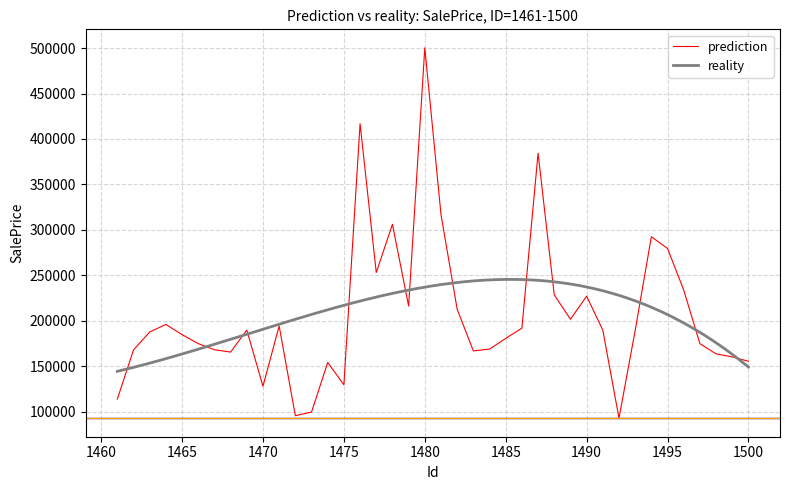

True or false: the data shows 69746.1 at 1491.

False